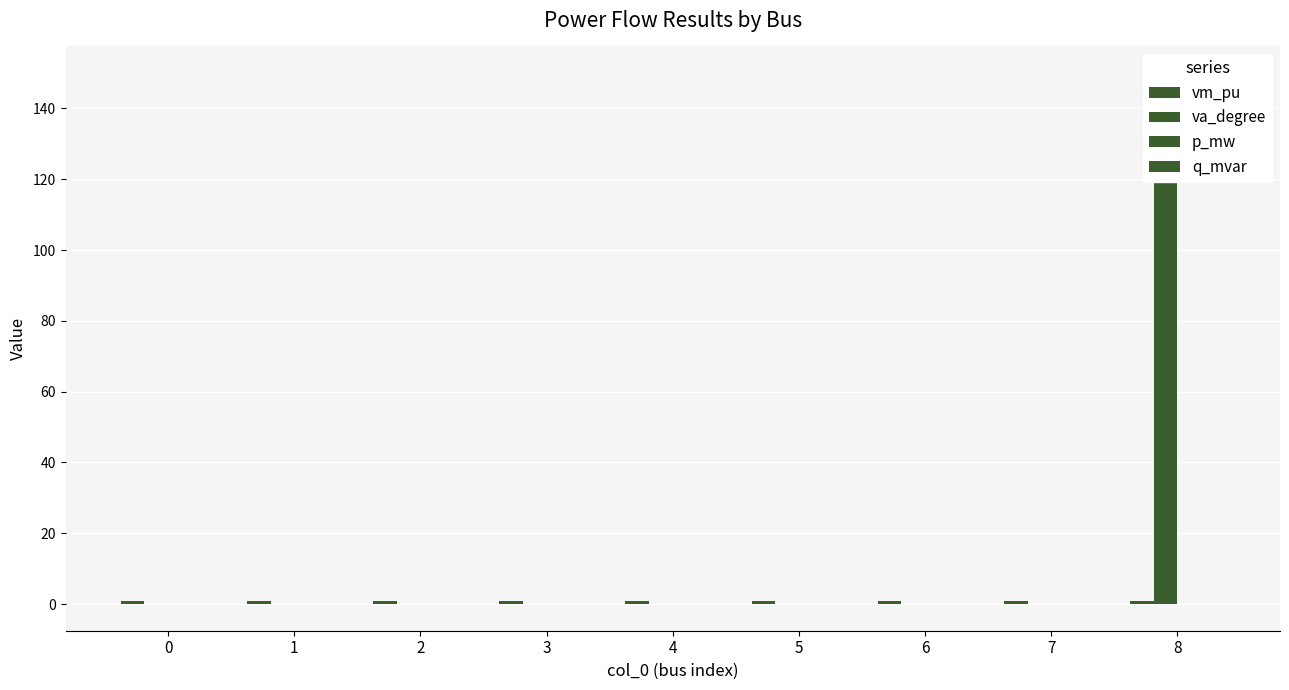

What are all the series names shown in the legend?

vm_pu, va_degree, p_mw, q_mvar